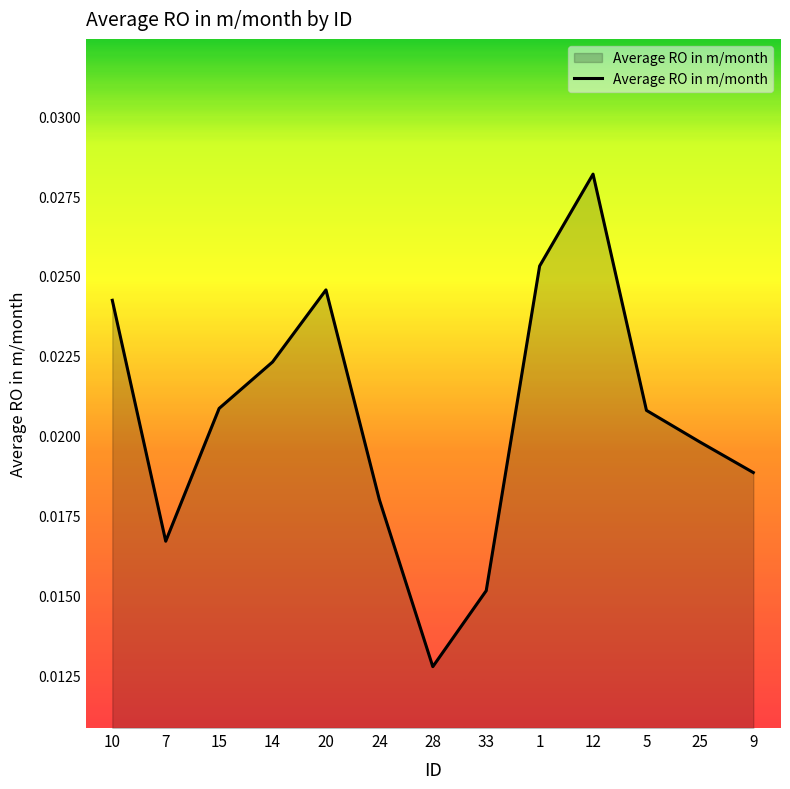

How many categories are shown in the chart?

13